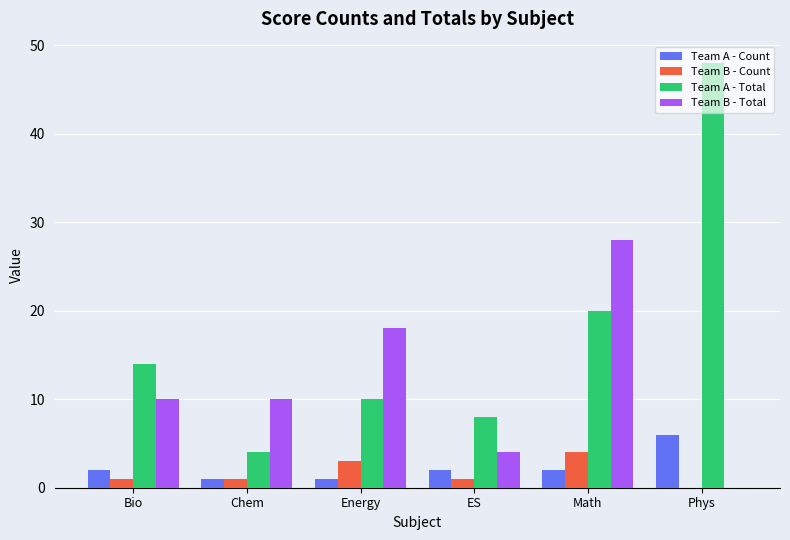

What is the spread (max minus min) of values at Phys?

48